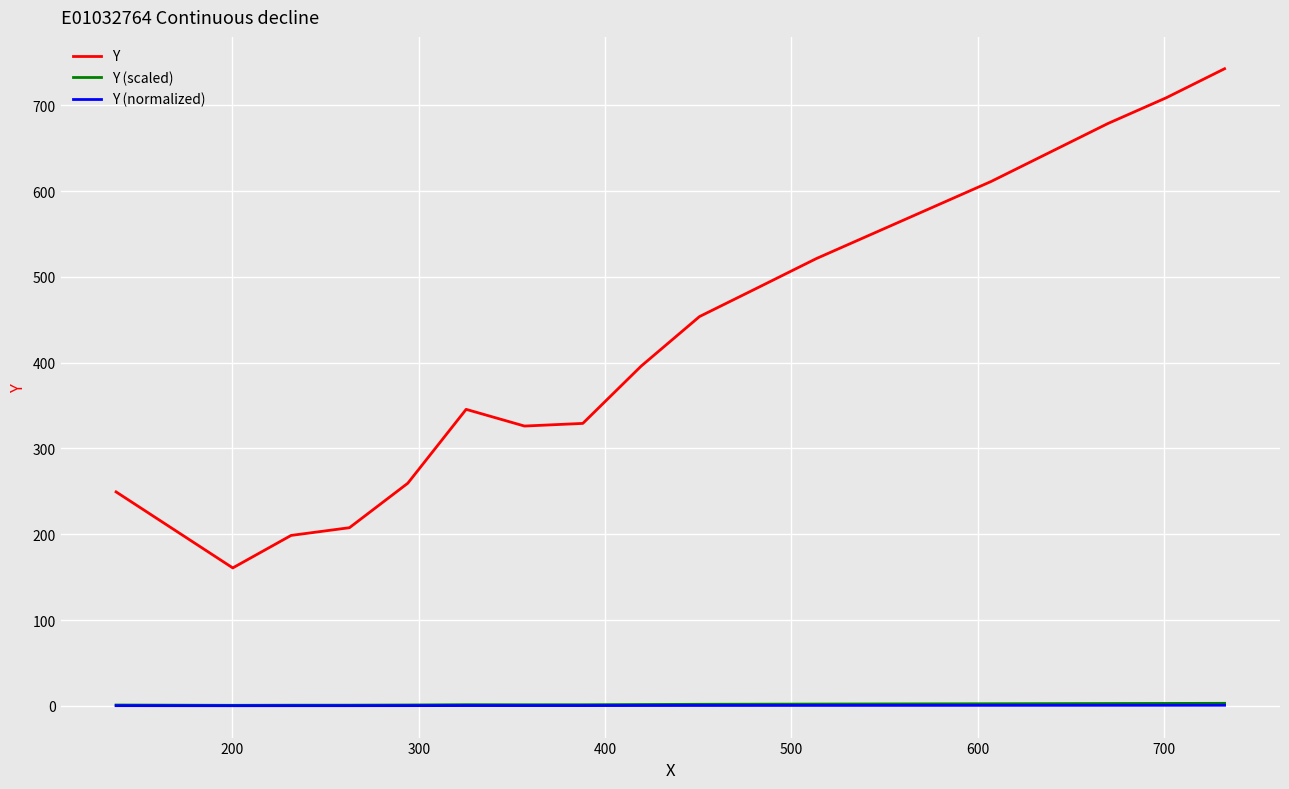

What is the maximum value shown in the chart?

742.6